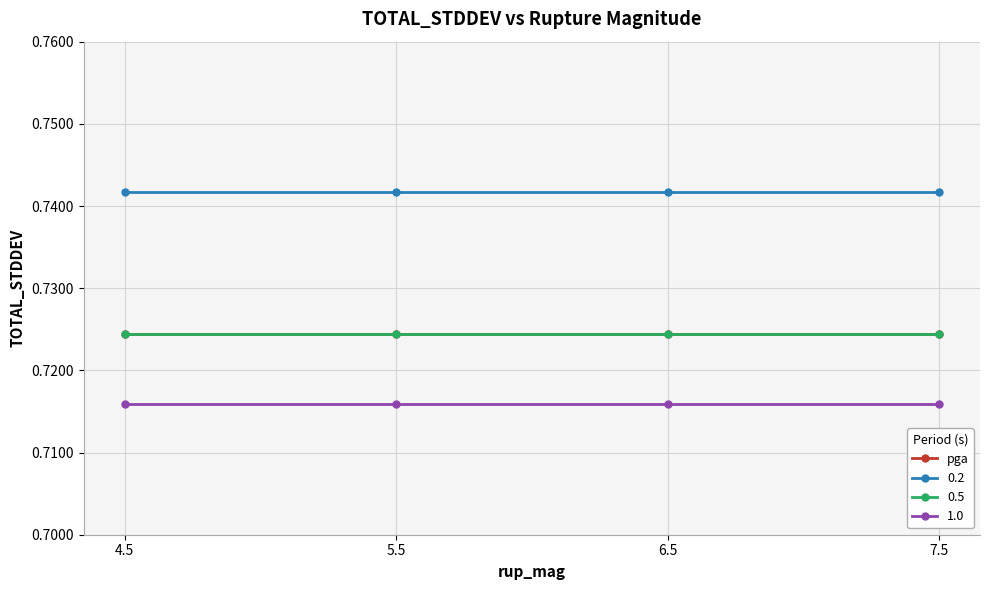

How many lines are shown in the chart?

4